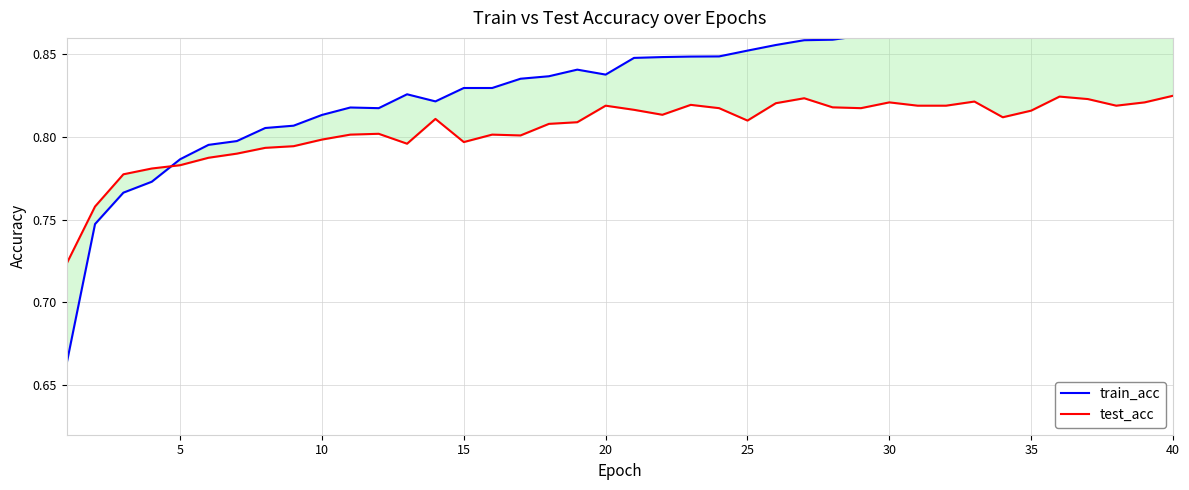

Does the chart have visible grid lines?

Yes